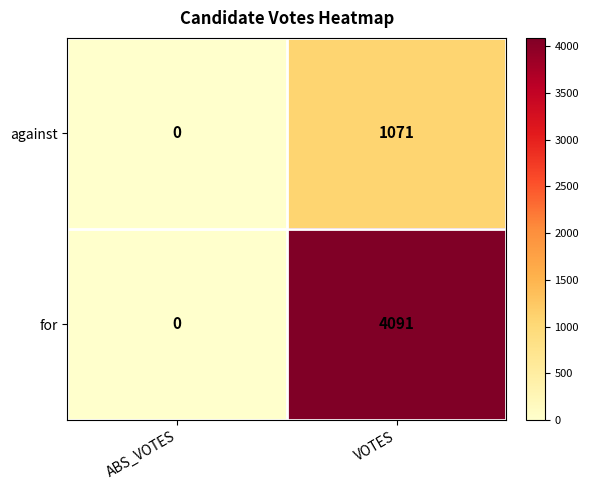

Which category has the lowest value in the against series?

ABS_VOTES